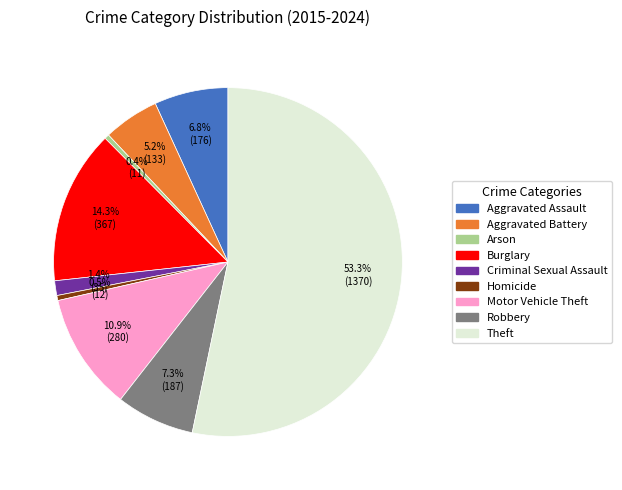

Count the number of slices in the pie.

9